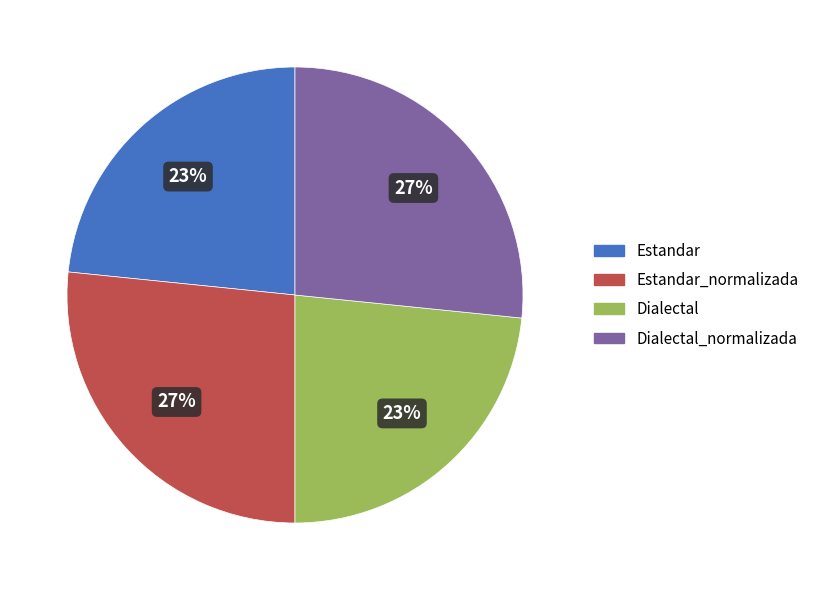

Is there a majority slice in this chart?

No